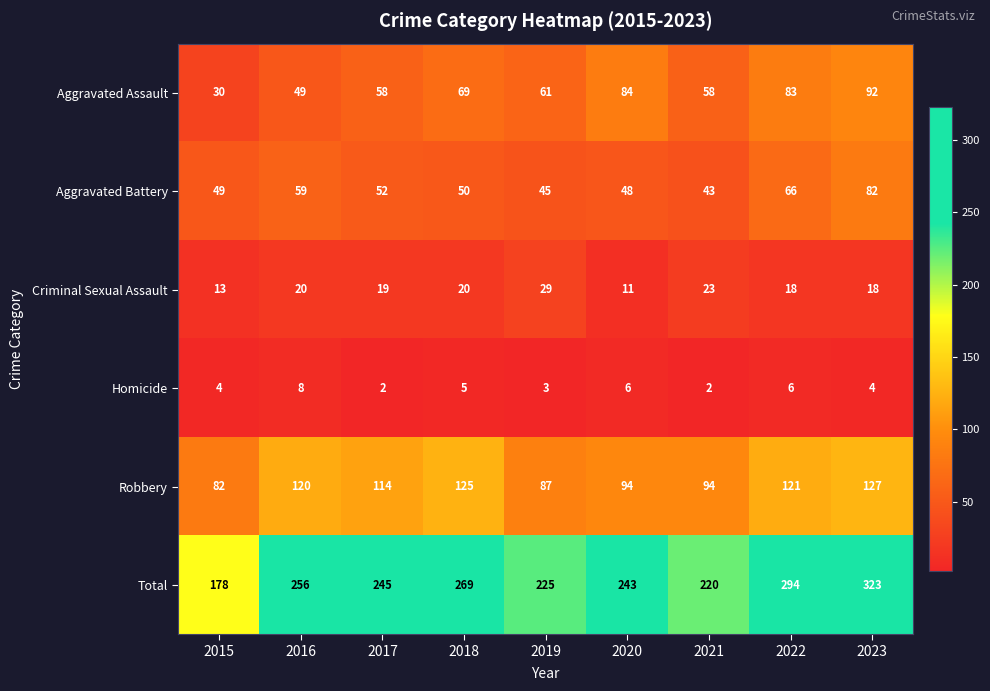

What value does the Aggravated Assault series have at 2017?

58